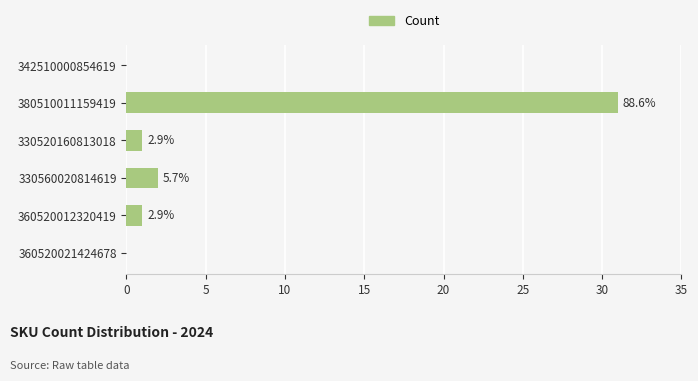

Are the bars horizontal?

Yes